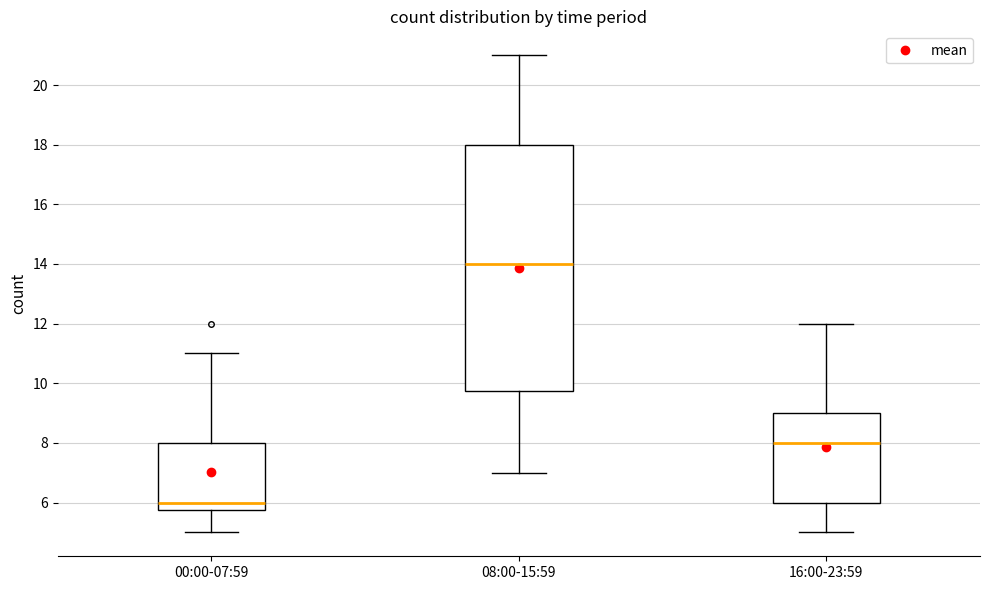

Where does the lower whisker of the box for 00:00-07:59 end on the y-axis? The values are not printed on the chart, so give them approximately, as read against the axis.

5.0